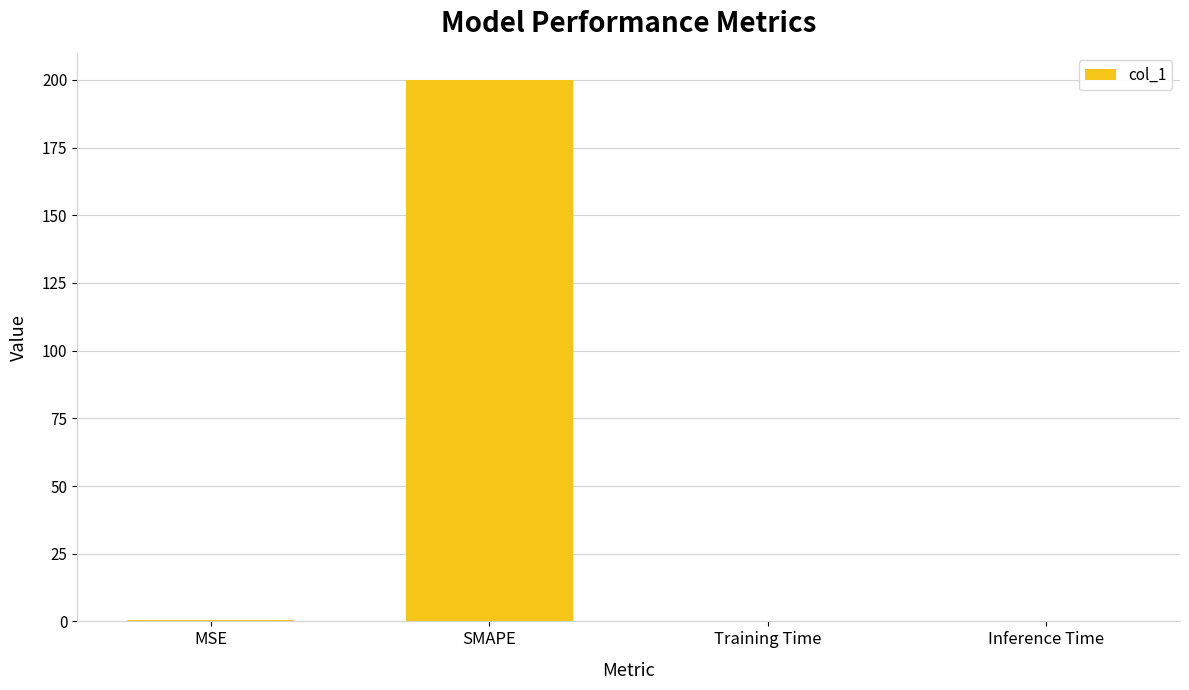

What value does the data have at MSE?

0.6